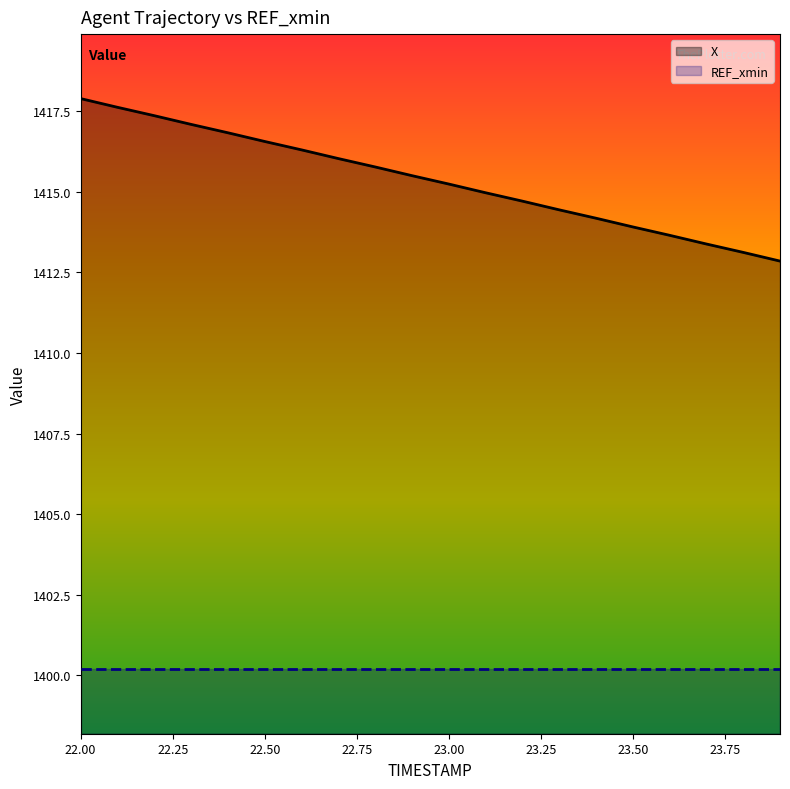

Count the number of data series in this chart.

2